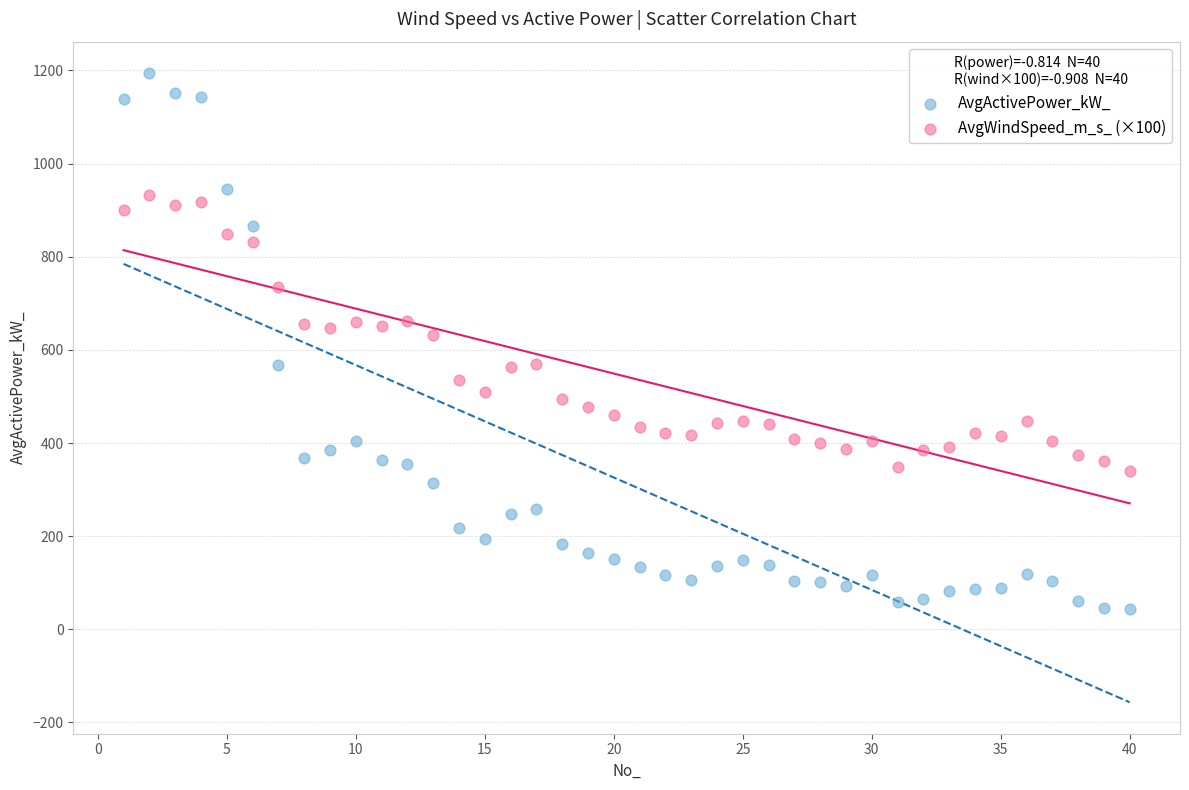

What are all the series names shown in the legend?

AvgActivePower_kW_, AvgWindSpeed_m_s_ (×100)